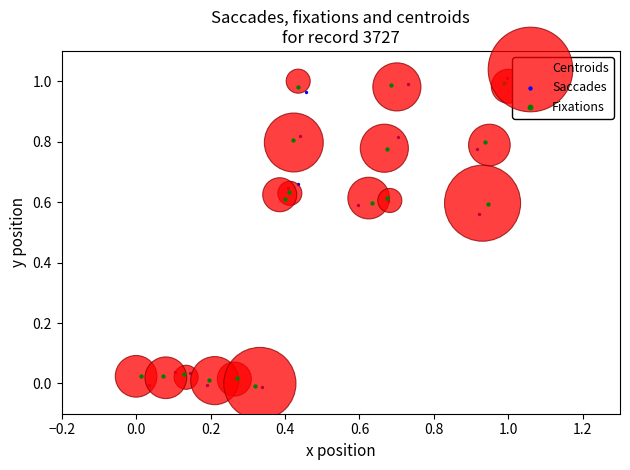

Which series has the largest Y range (max minus min)?

Saccades